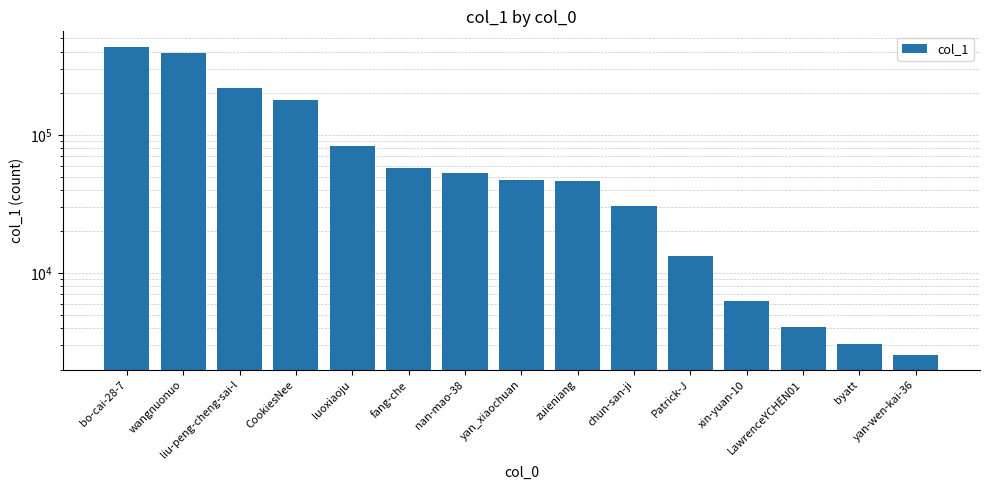

What is the label of the 11th bar from the right?

luoxiaoju